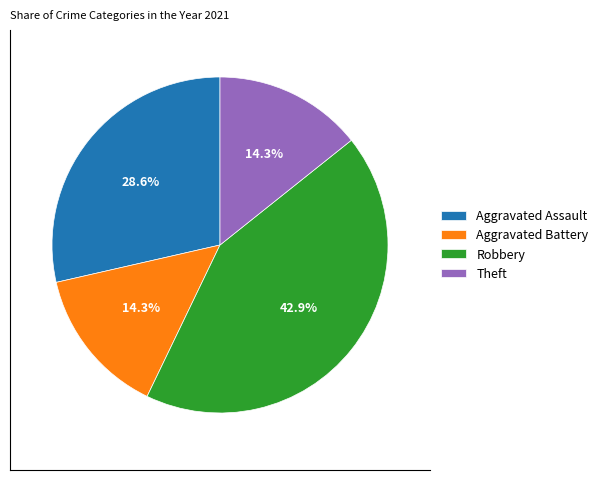

Is there any slice that represents more than half of the pie?

No